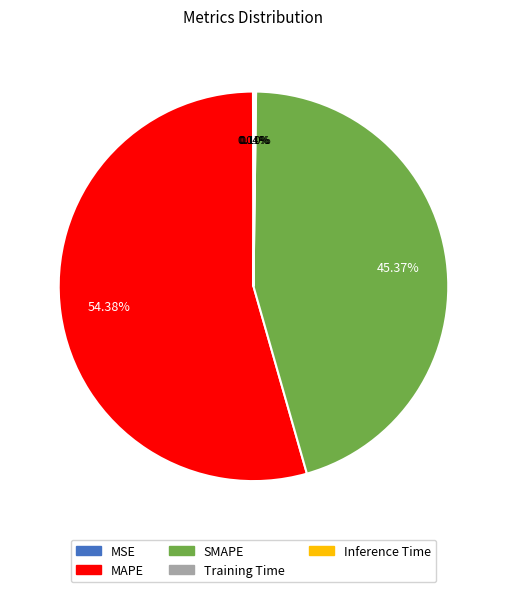

What is the largest slice in the pie chart?

MAPE